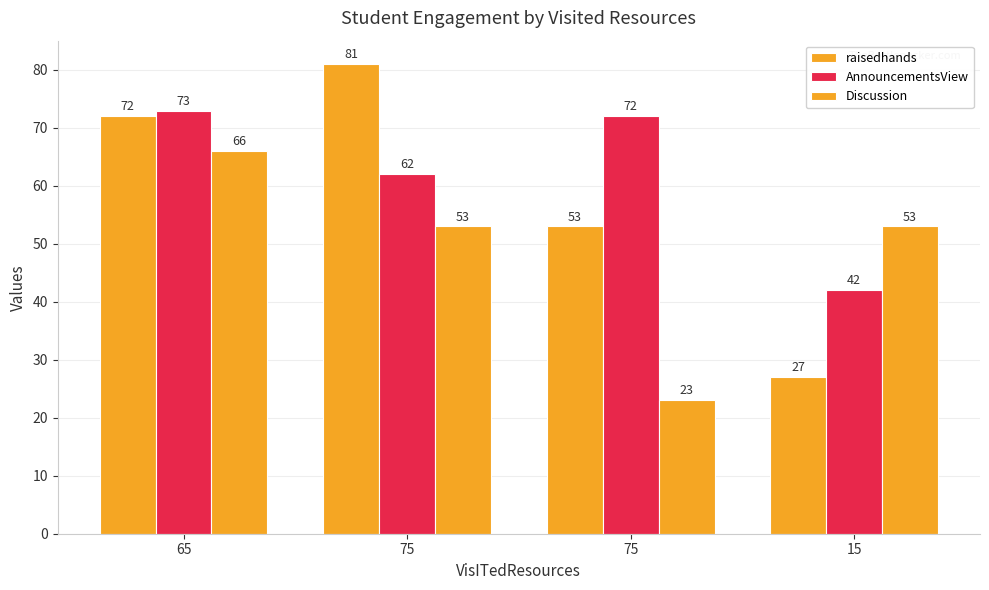

Rank the categories by Discussion value from highest to lowest.

65, 75, 15, 75